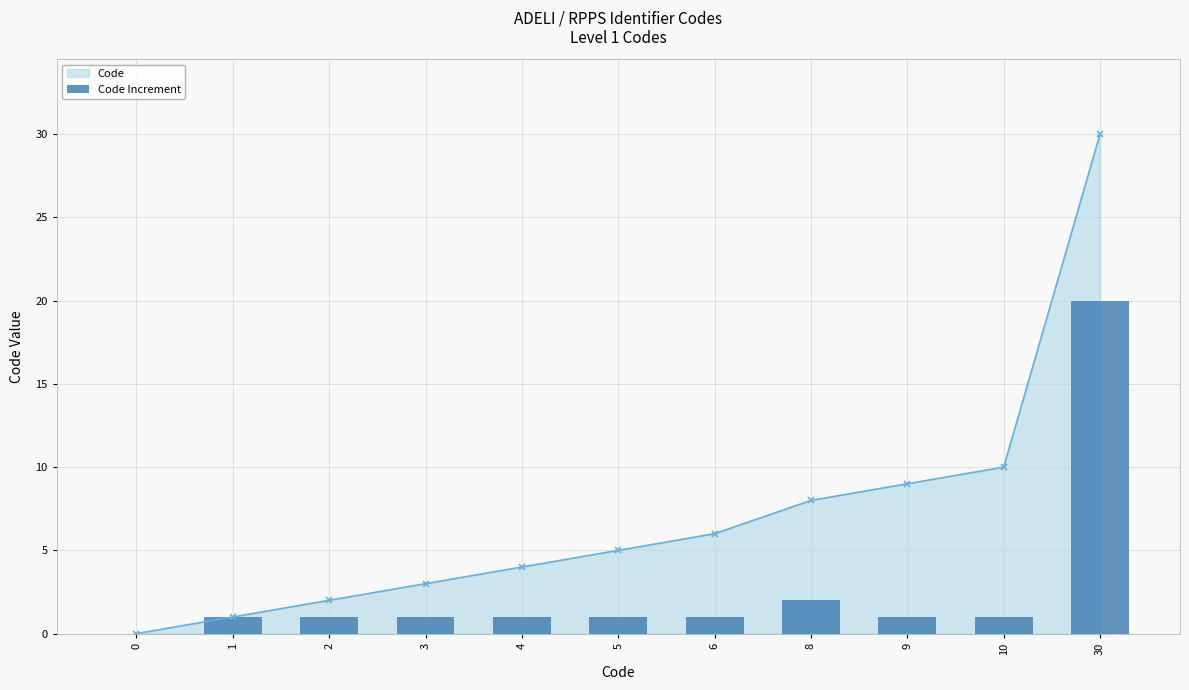

At which label is the value closest to 10?

8